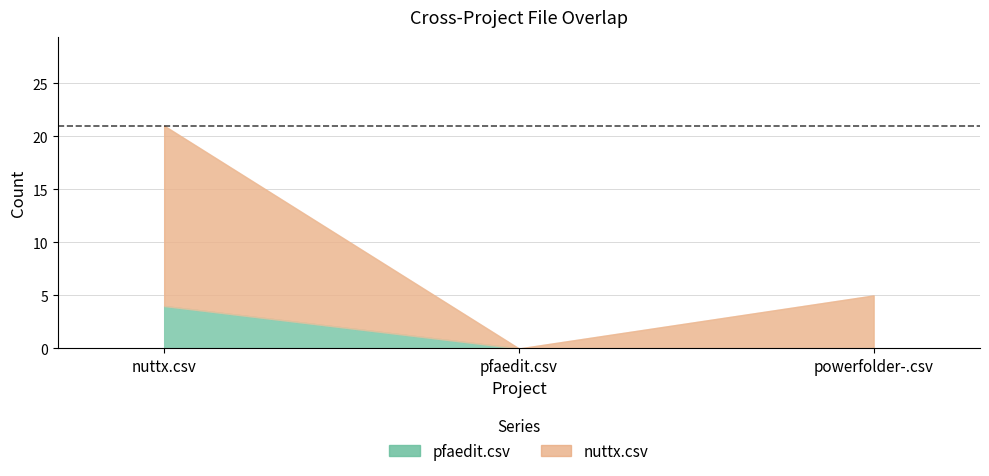

What is the difference between the nuttx.csv values at powerfolder-.csv and pfaedit.csv?

5